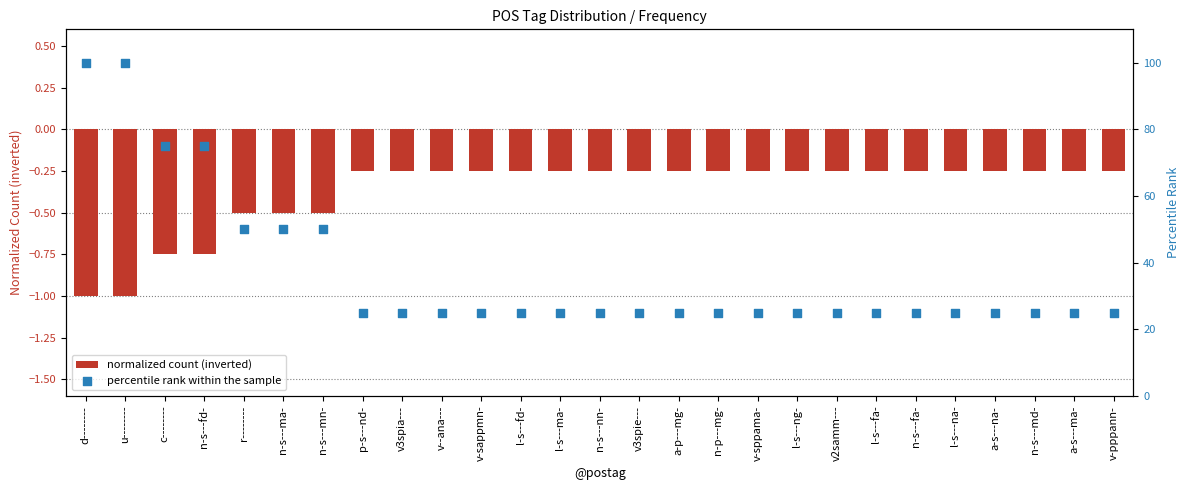

Is the value of percentile rank within the sample at l-s---fa- greater than the value of normalized count (inverted) at n-s---fd-?

Yes